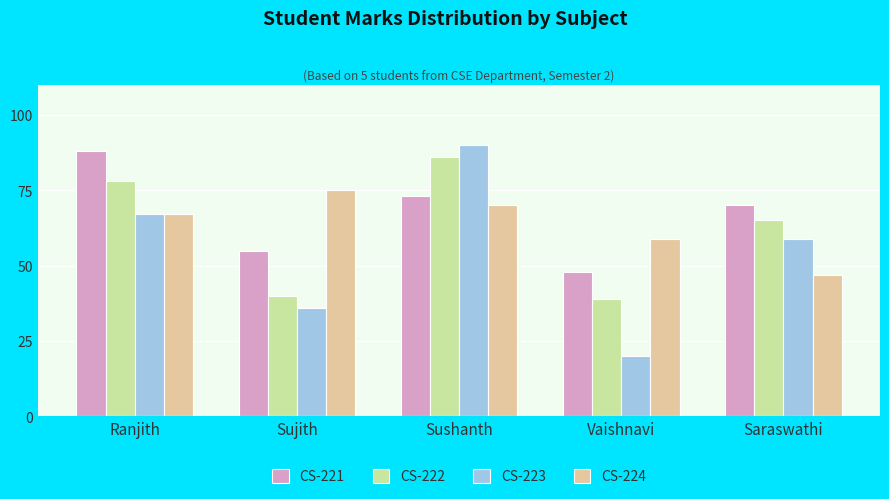

List the labels in order of CS-224 value, largest first.

Sujith, Sushanth, Ranjith, Vaishnavi, Saraswathi